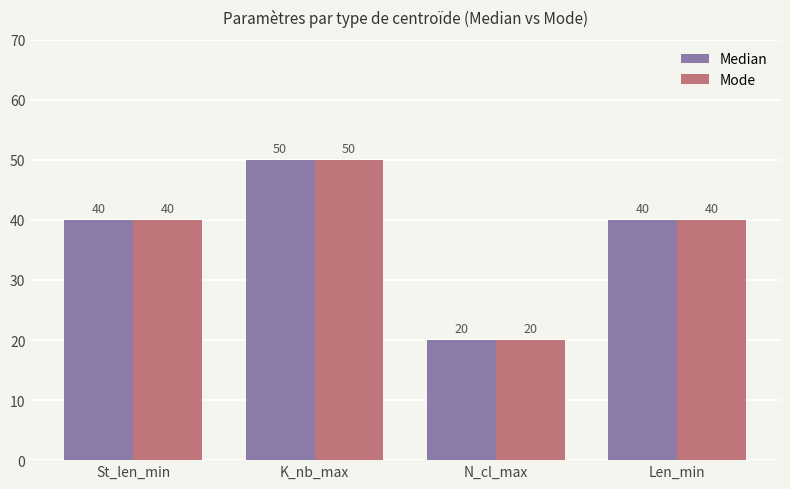

What is the highest value of the Mode series?

50